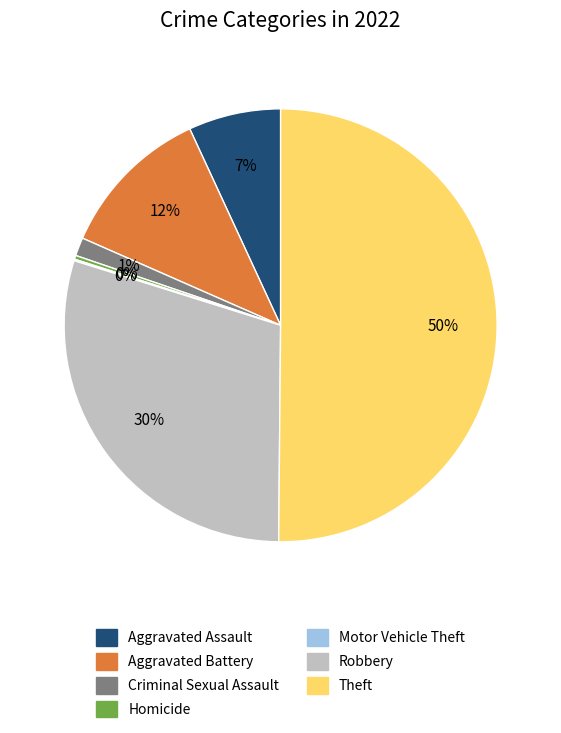

What percentage is the Aggravated Assault slice, to the nearest percent?

7%